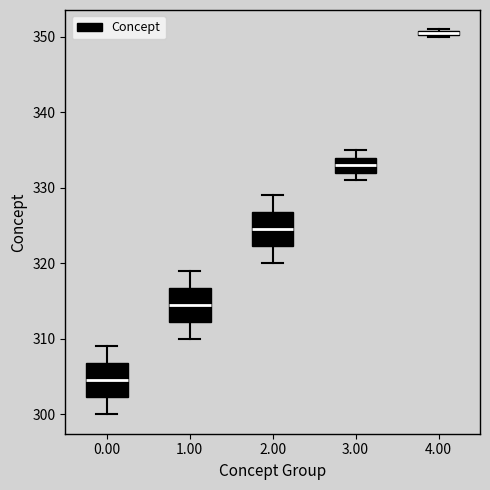

Which box has the lowest median line?

0.00